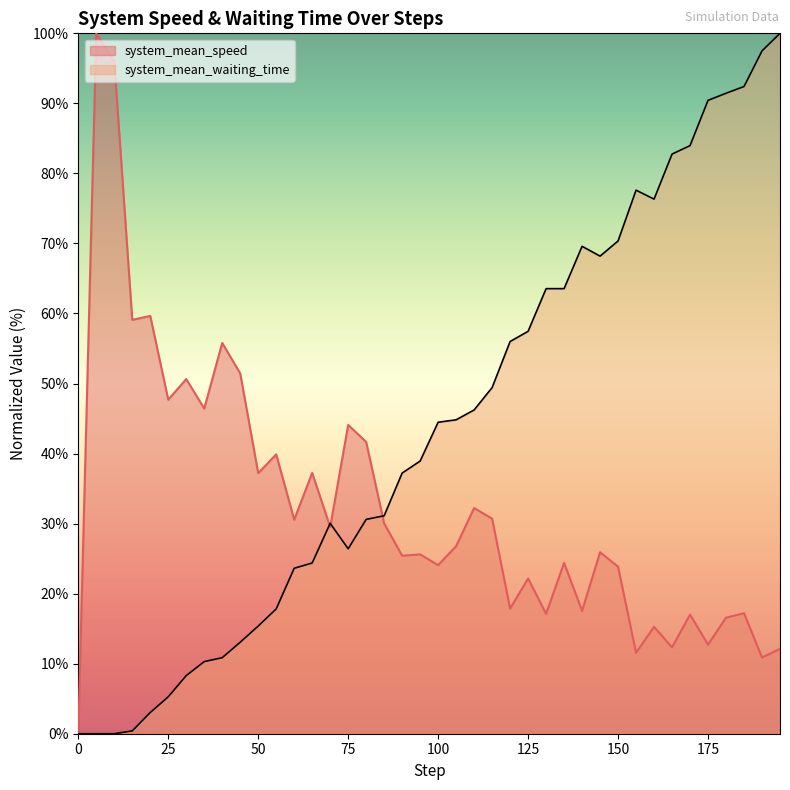

What is the difference between the maximum and minimum values in the system_mean_waiting_time series?

100.0